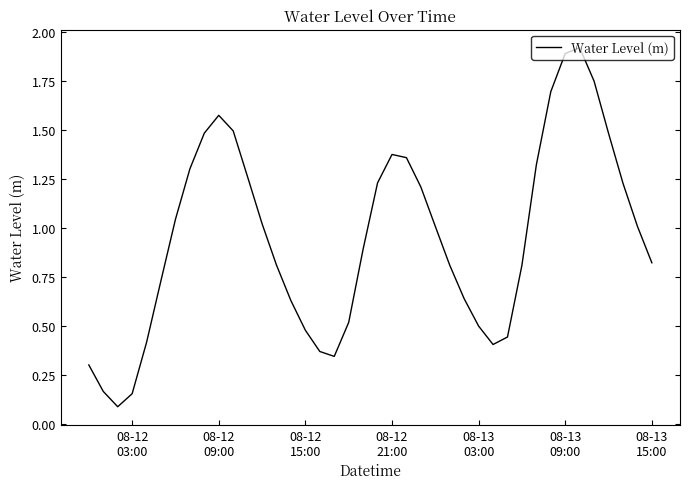

What is the difference between the maximum and minimum values?

1.8